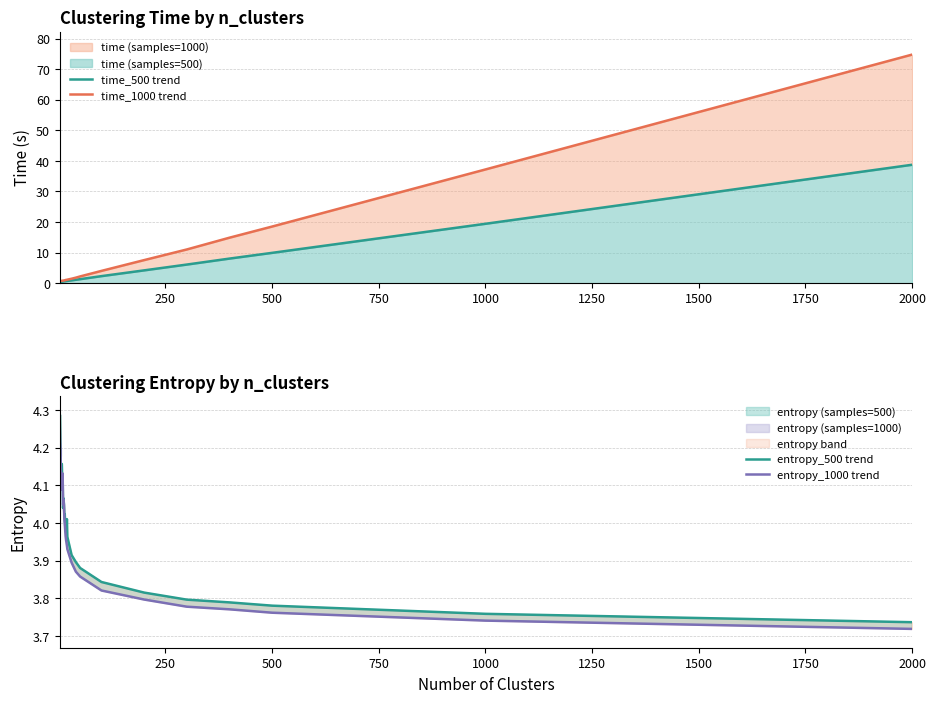

What is the maximum value for entropy_1000 trend?

4.3